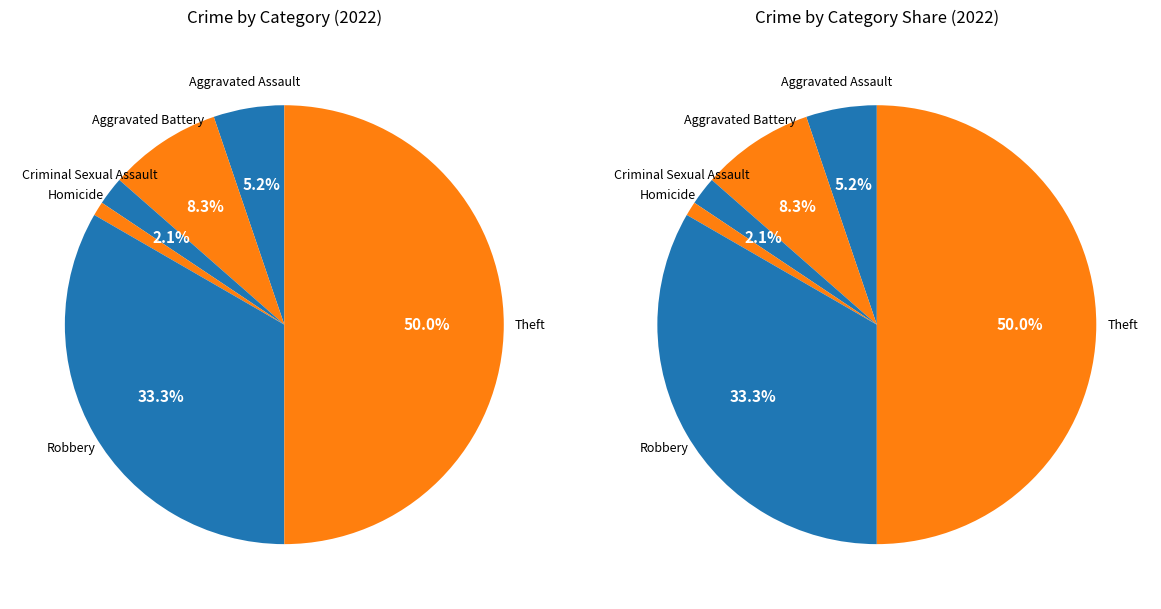

What is the change in value from Homicide to Theft?

+47